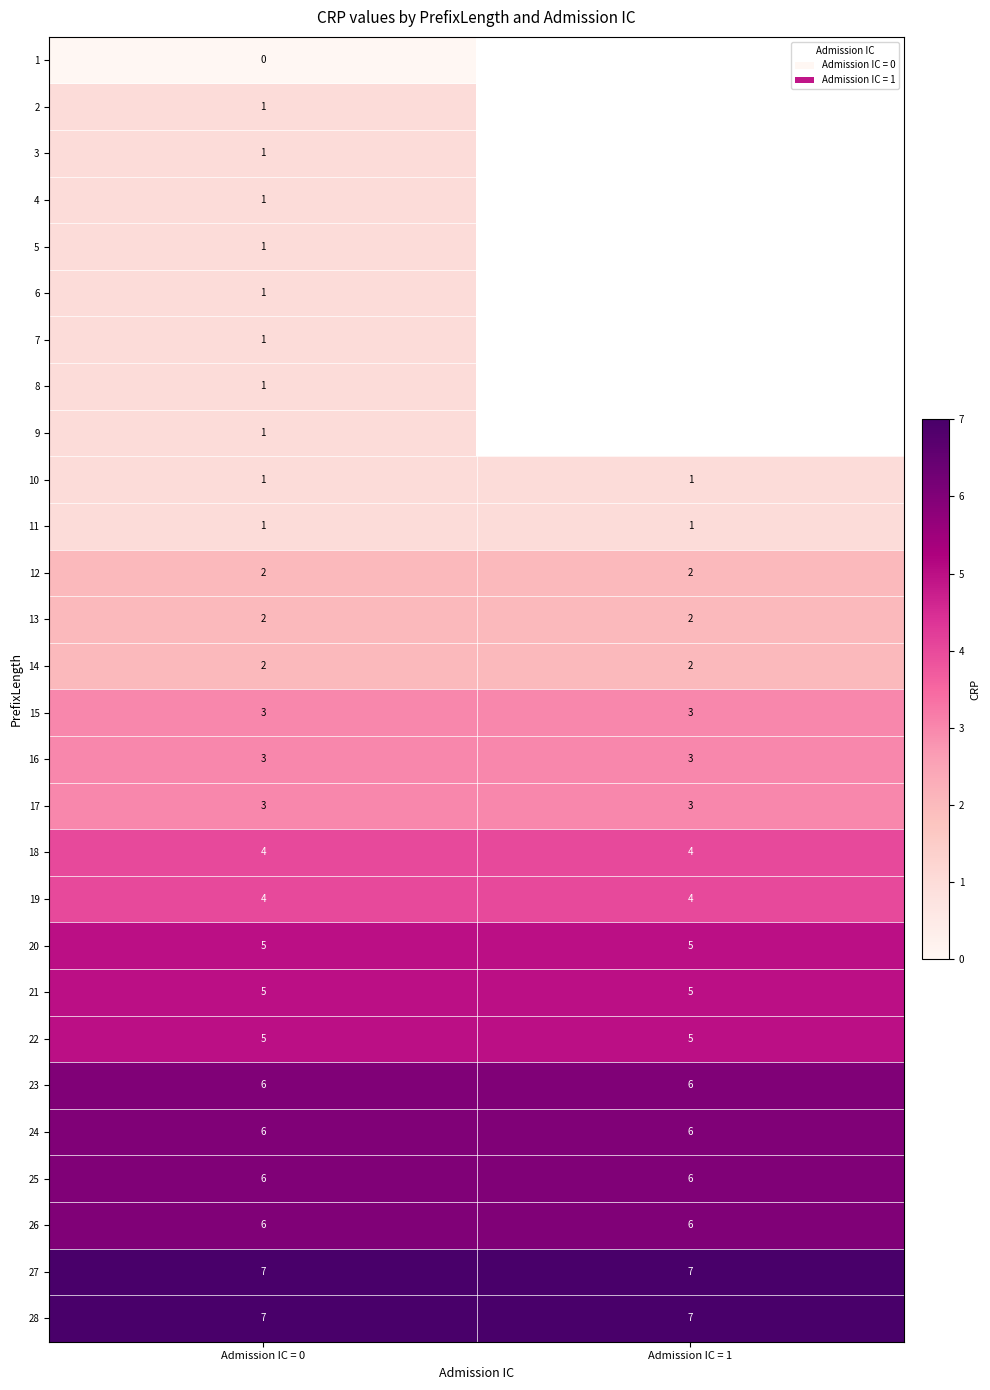

What value does the 16 series have at Admission IC = 0?

3